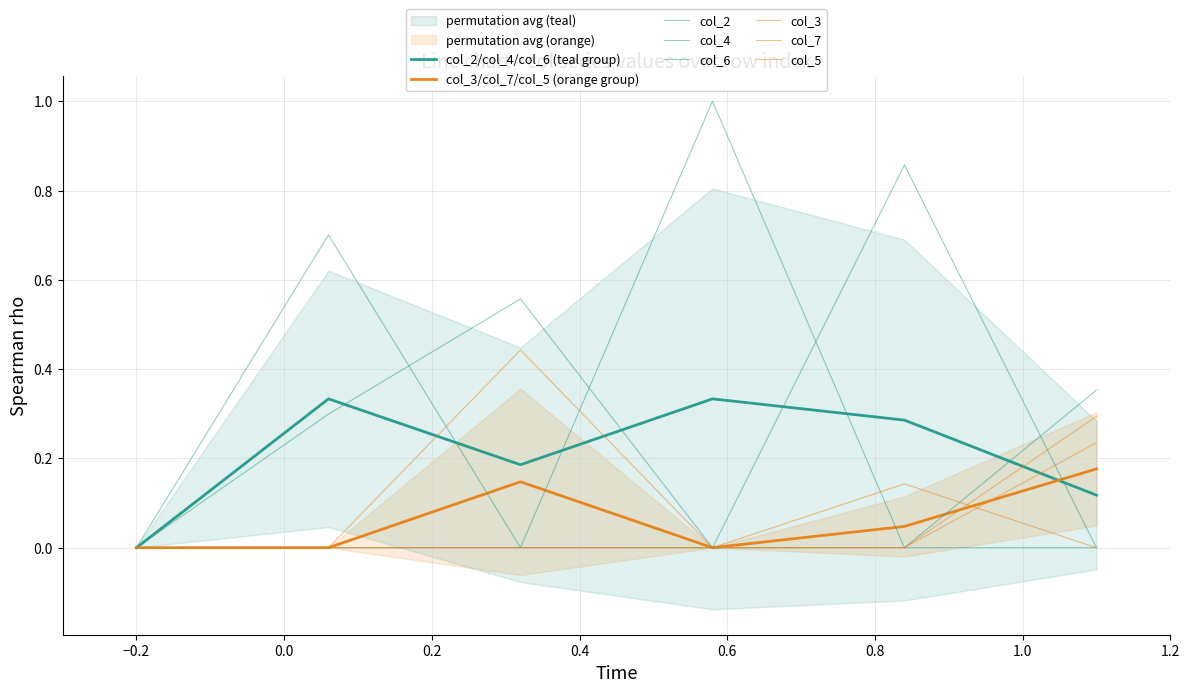

How many data points in col_3 are above 0?

2